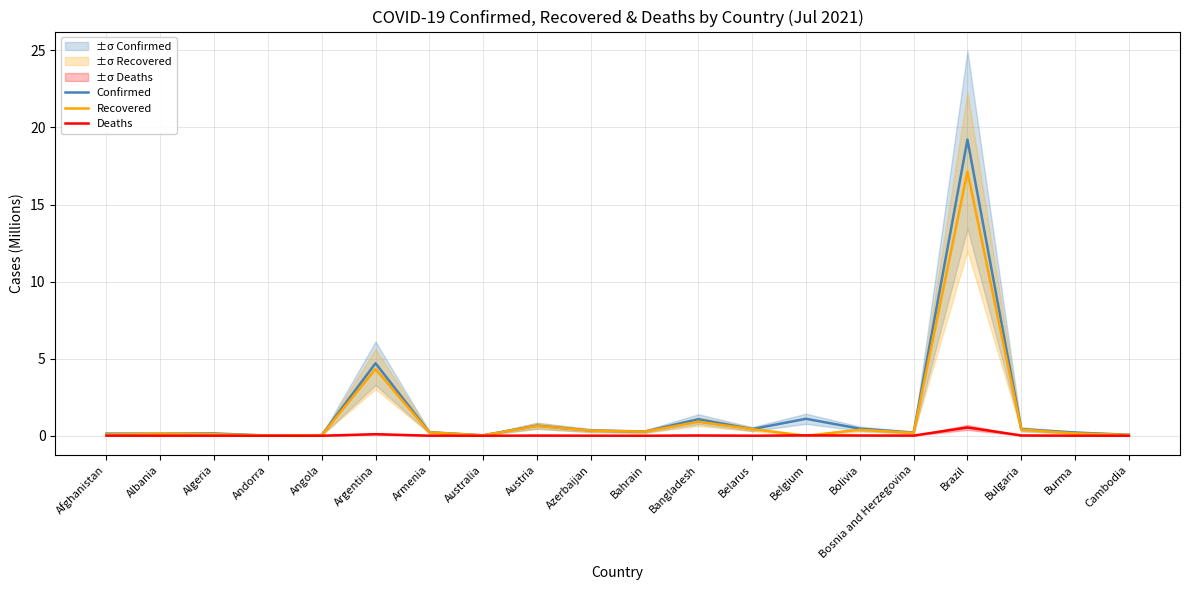

List the labels in order of Confirmed value, largest first.

Brazil, Argentina, Belgium, Bangladesh, Austria, Bolivia, Belarus, Bulgaria, Azerbaijan, Bahrain, Armenia, Burma, Bosnia and Herzegovina, Algeria, Afghanistan, Albania, Cambodia, Angola, Australia, Andorra